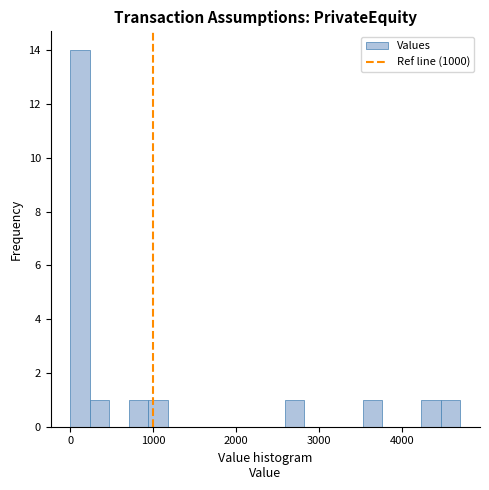

Read against the x-axis, roughly where is the centre of the tallest bar?

100